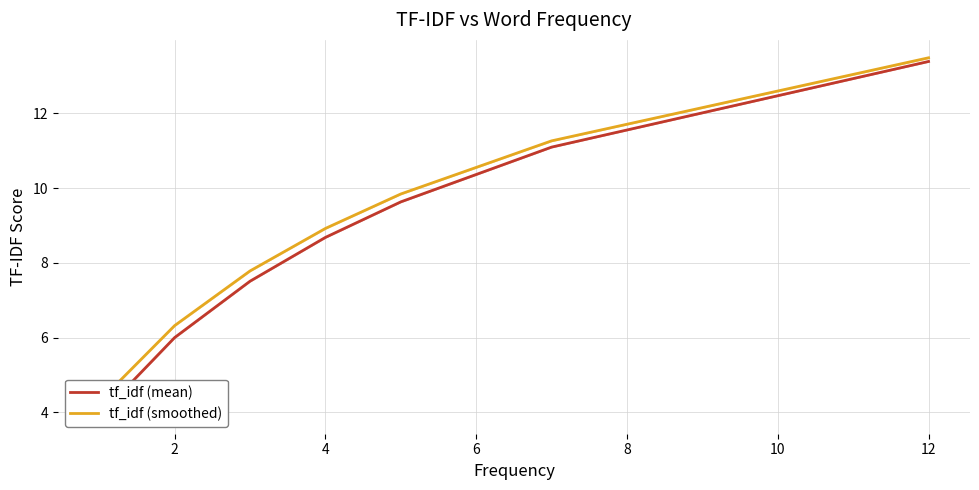

What is the difference between the maximum and second lowest values in the tf_idf (mean) series?

7.4